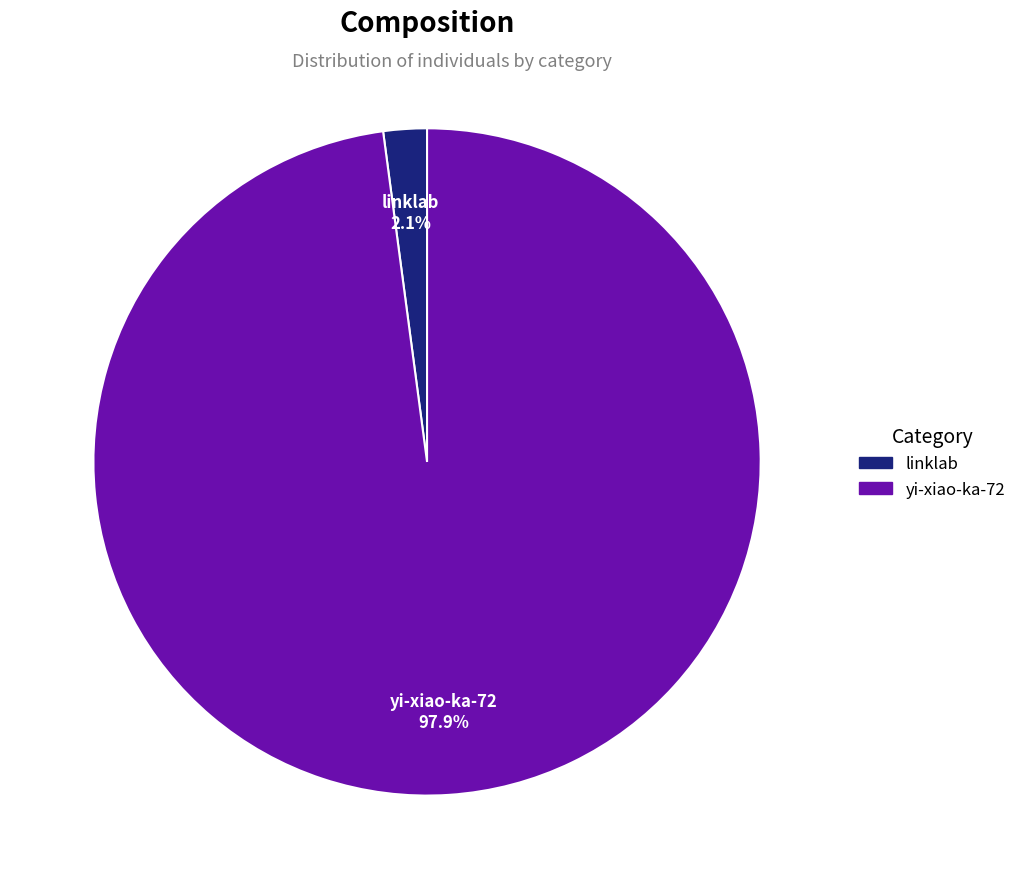

How much of the chart is everything except linklab?

97.9%